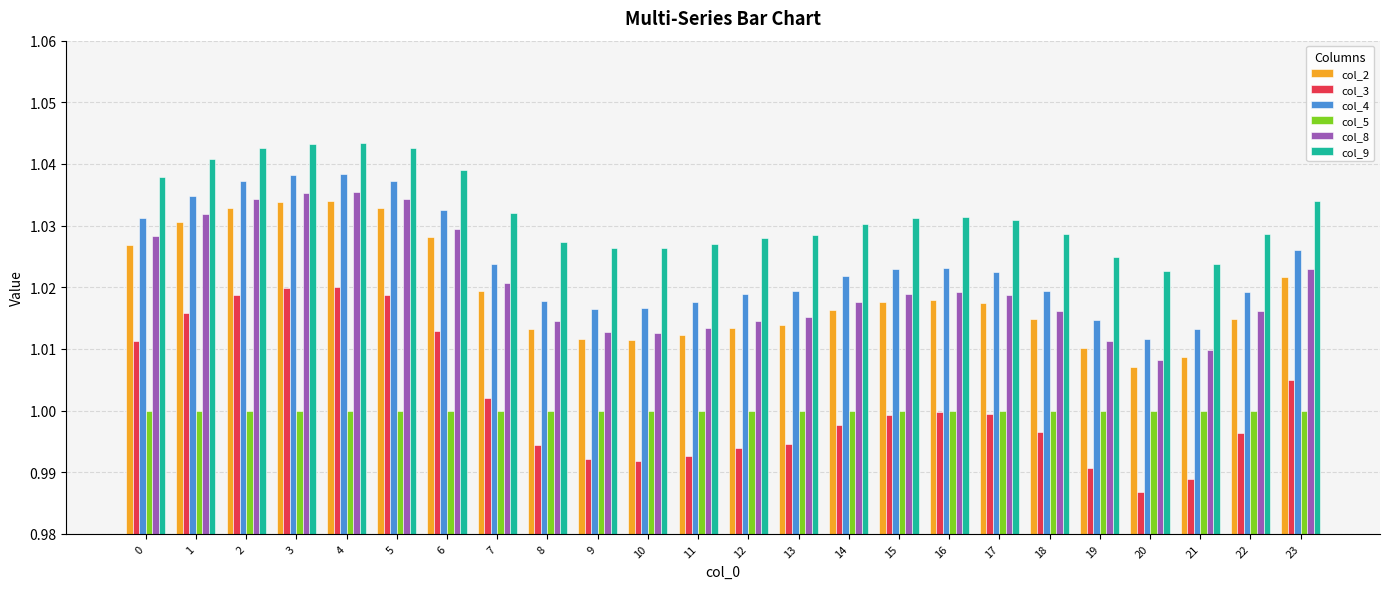

The value of col_4 at 2 is 1.0. True or false?

True